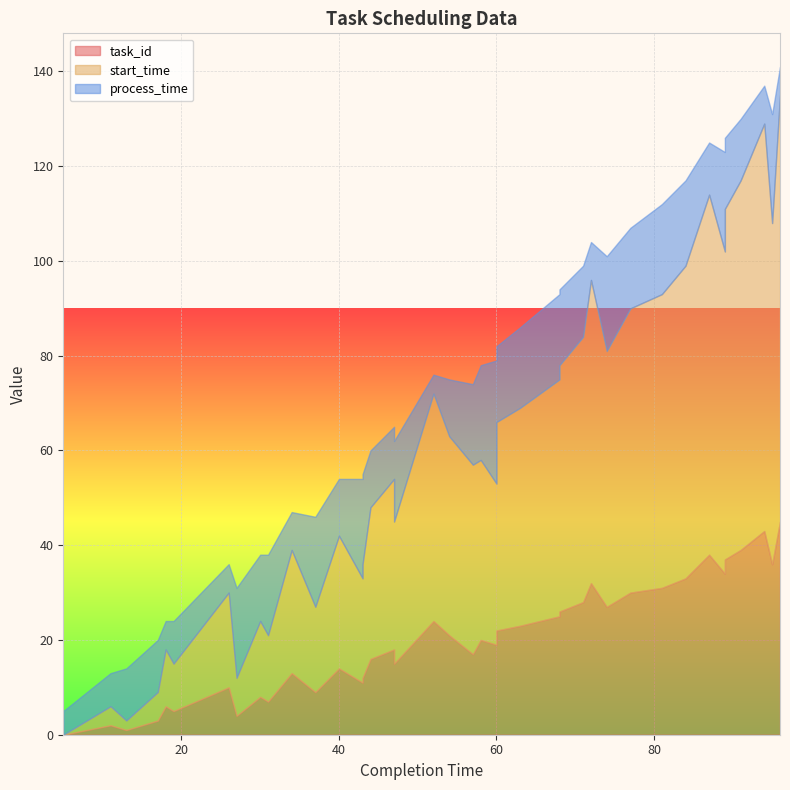

At which category is the sum across all series the highest?

96